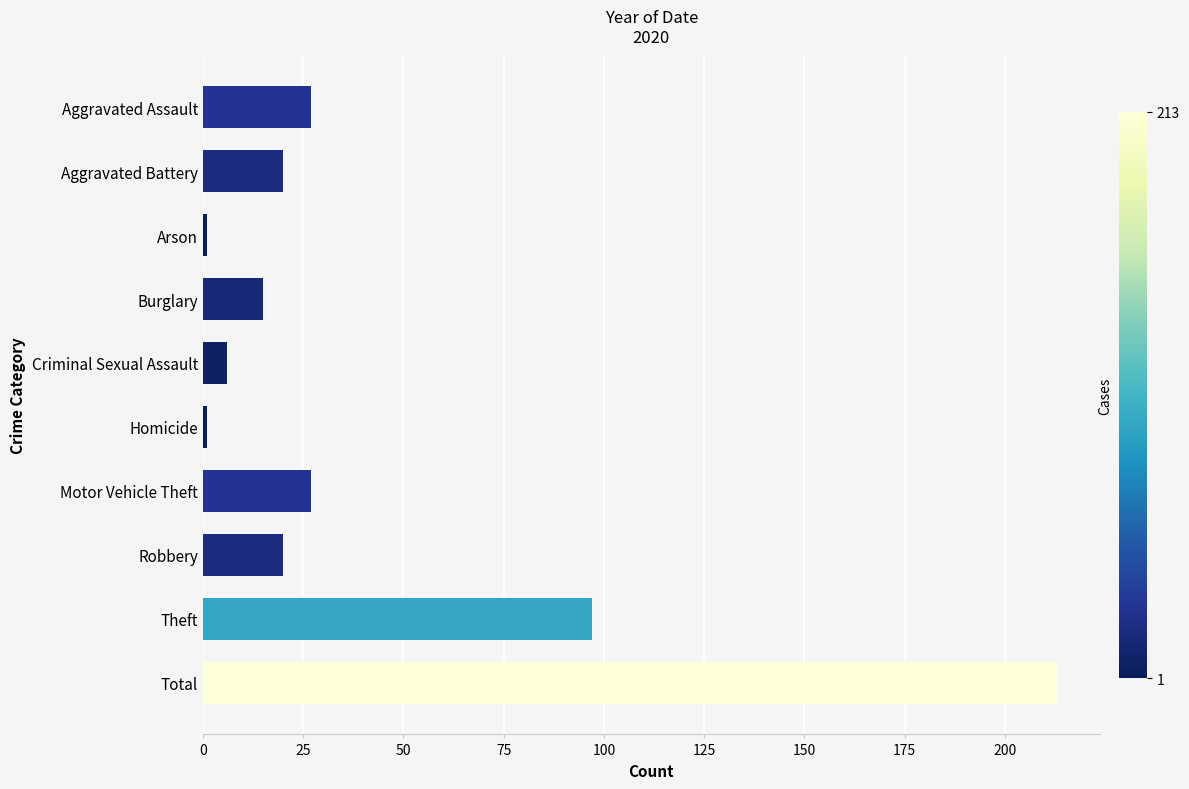

True or false: the data shows 20 at Robbery.

True